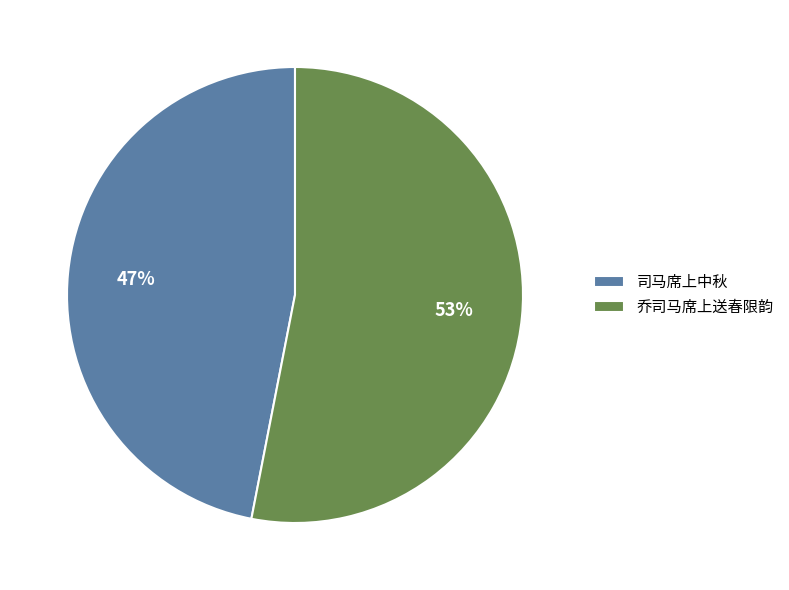

Is the sum of 司马席上中秋 and 乔司马席上送春限韵 greater than half?

Yes